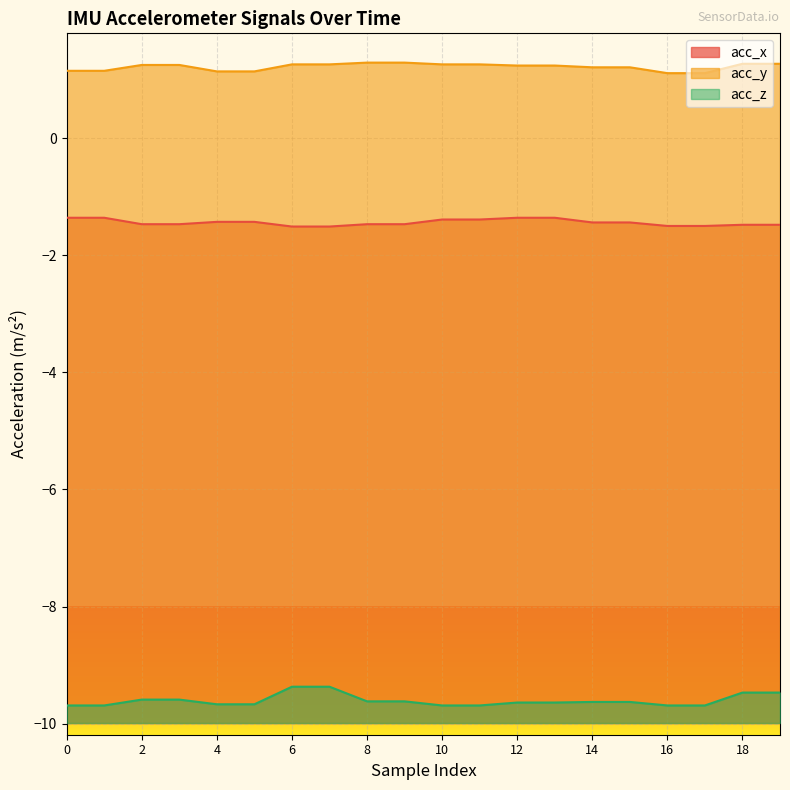

True or false: acc_z and acc_y intersect in this chart.

False